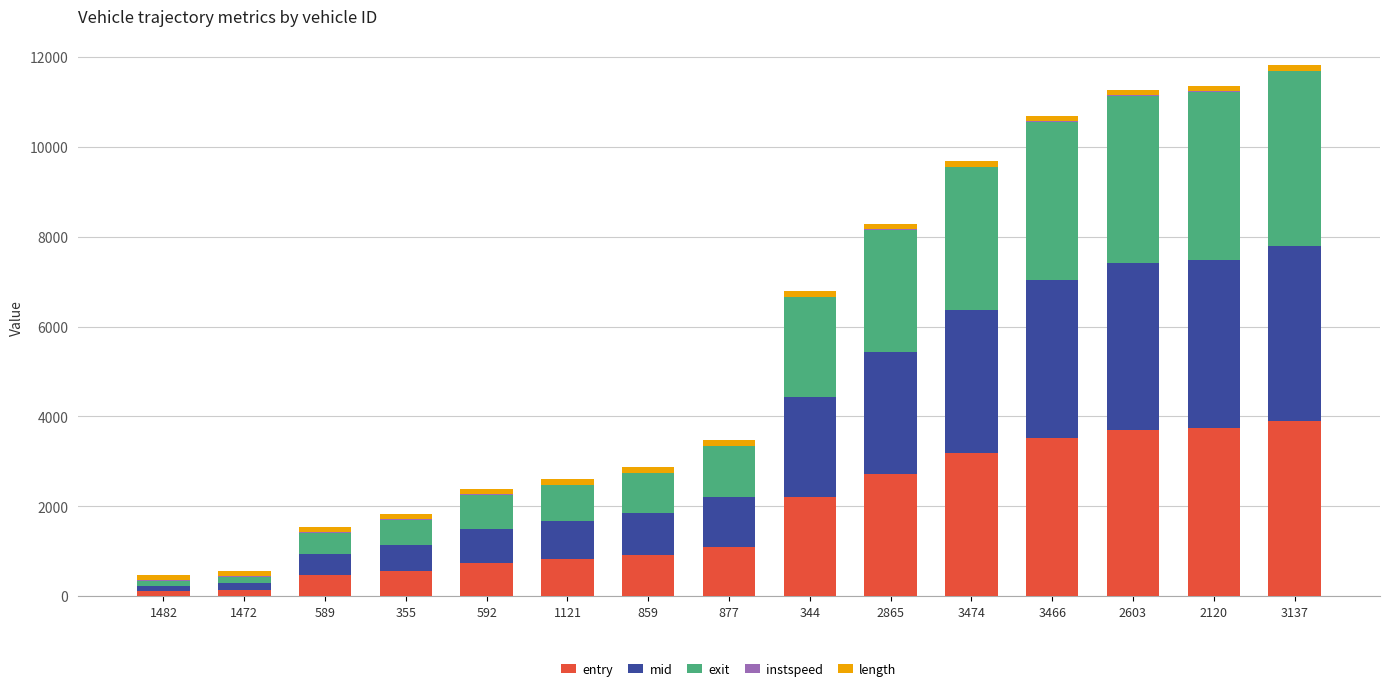

The value of entry at 592 is 742.1. True or false?

True